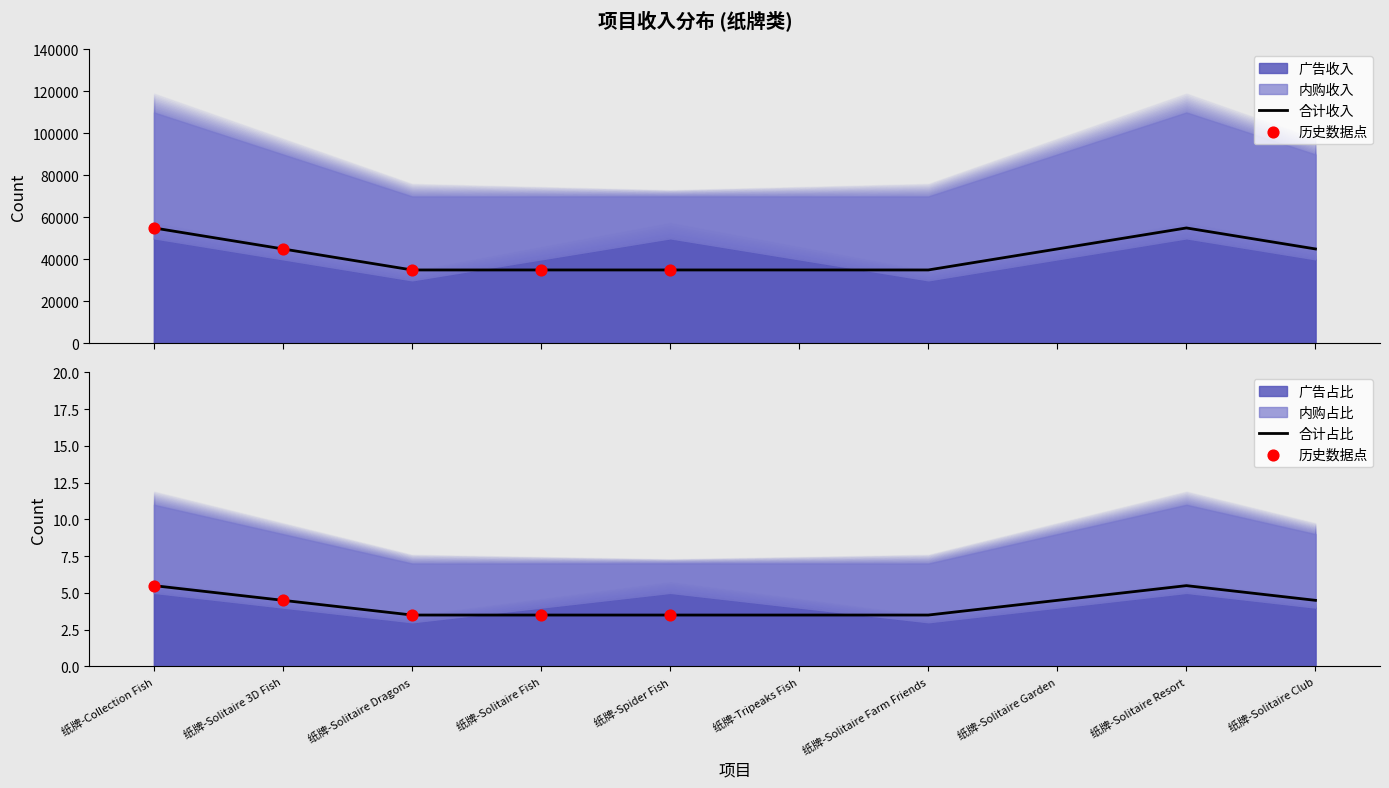

What are all the series names shown in the legend?

广告收入, 内购收入, 合计收入